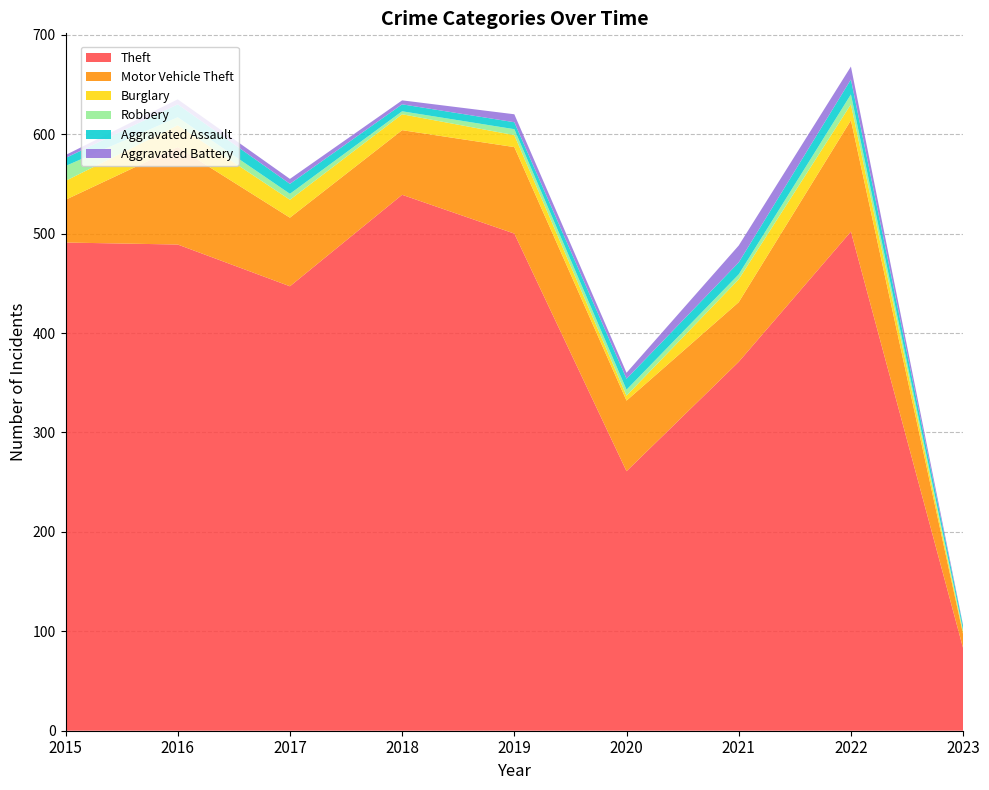

Reading left to right, list all the values displayed in this chart.

Theft: 491	489	447	539	500	261	371	502	83
Motor Vehicle Theft: 43	98	69	65	87	71	60	112	14
Burglary: 19	22	18	16	12	5	23	16	2
Robbery: 15	8	6	3	6	6	5	10	2
Aggravated Assault: 8	13	10	7	7	11	12	15	4
Aggravated Battery: 3	5	5	4	8	6	17	13	1